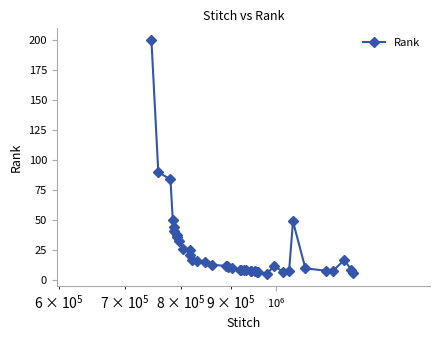

How many lines are shown in the chart?

1